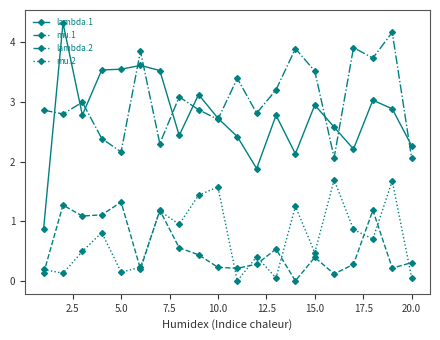

What is the value of the lambda.1 point at the 3rd from the left?

2.8